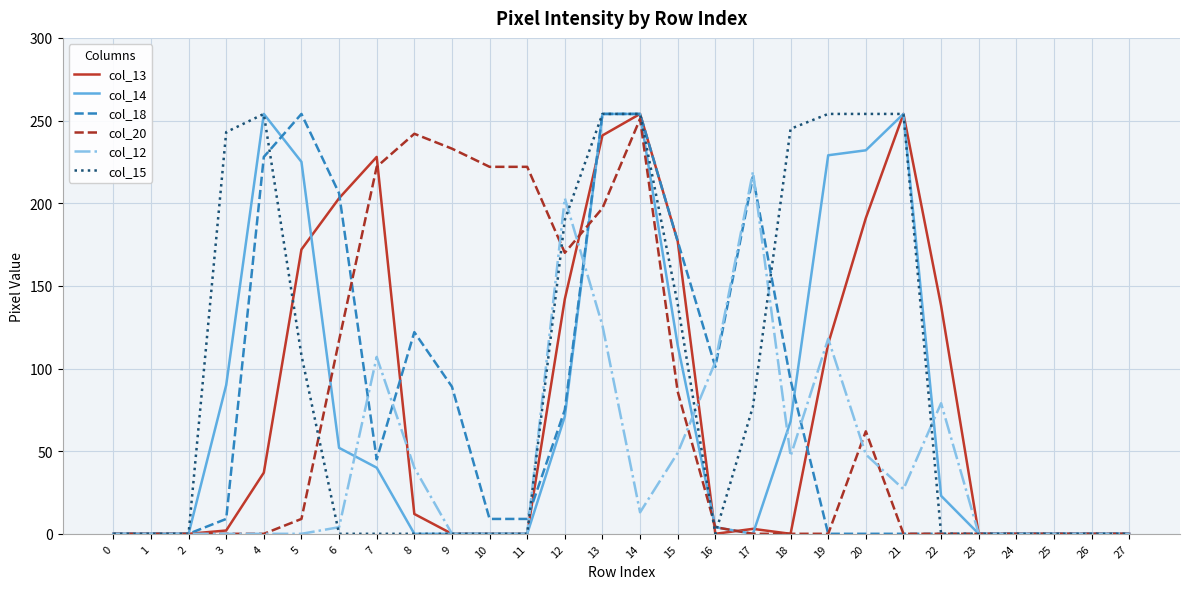

At which category is the sum across all series the highest?

13